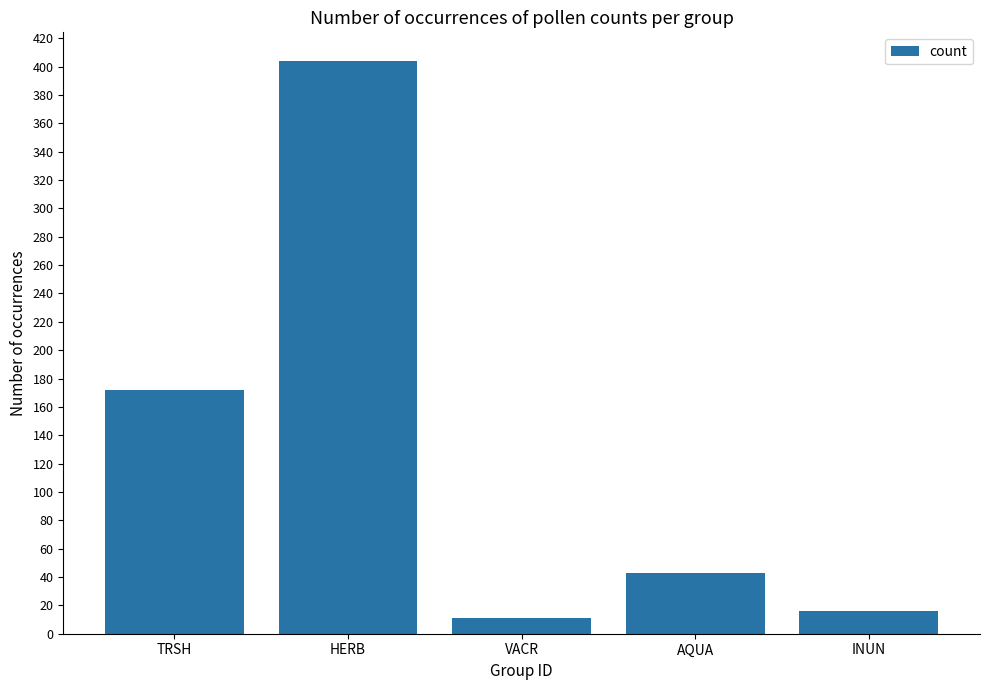

Read the value at INUN, to the nearest 5.

15